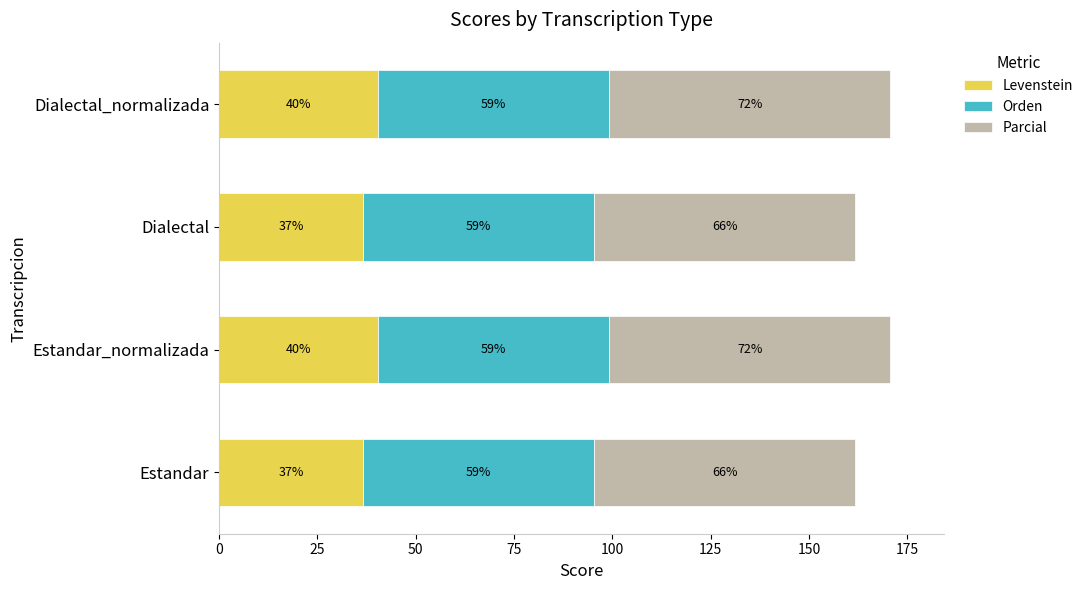

What is the value of the Orden bar at the 2nd from the left?

58.8